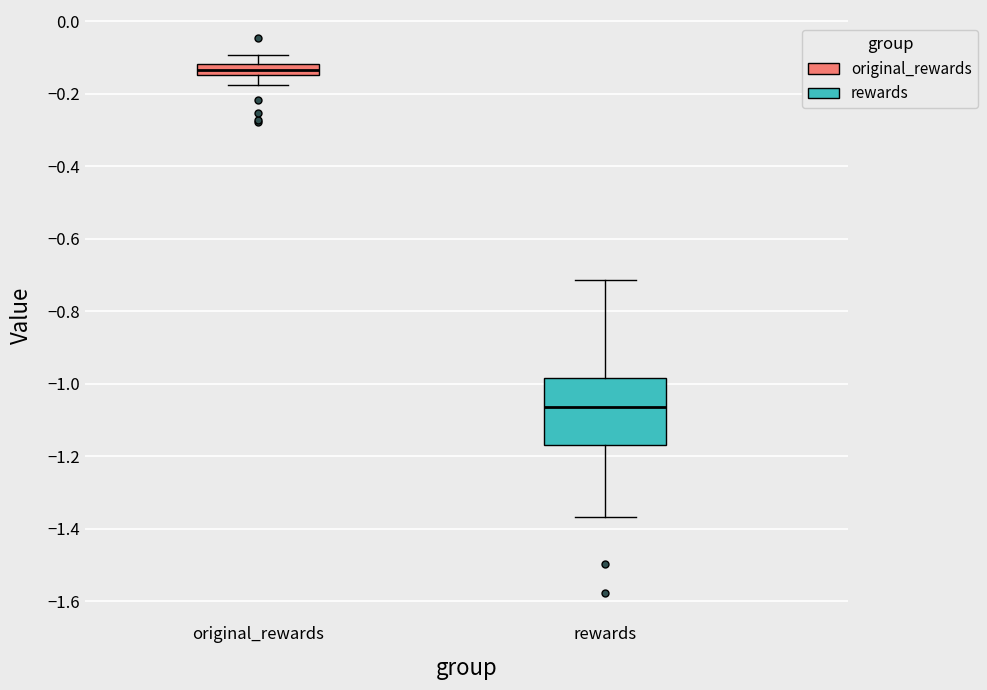

Comparing the boxes themselves (not the whiskers), which one is the tallest?

rewards